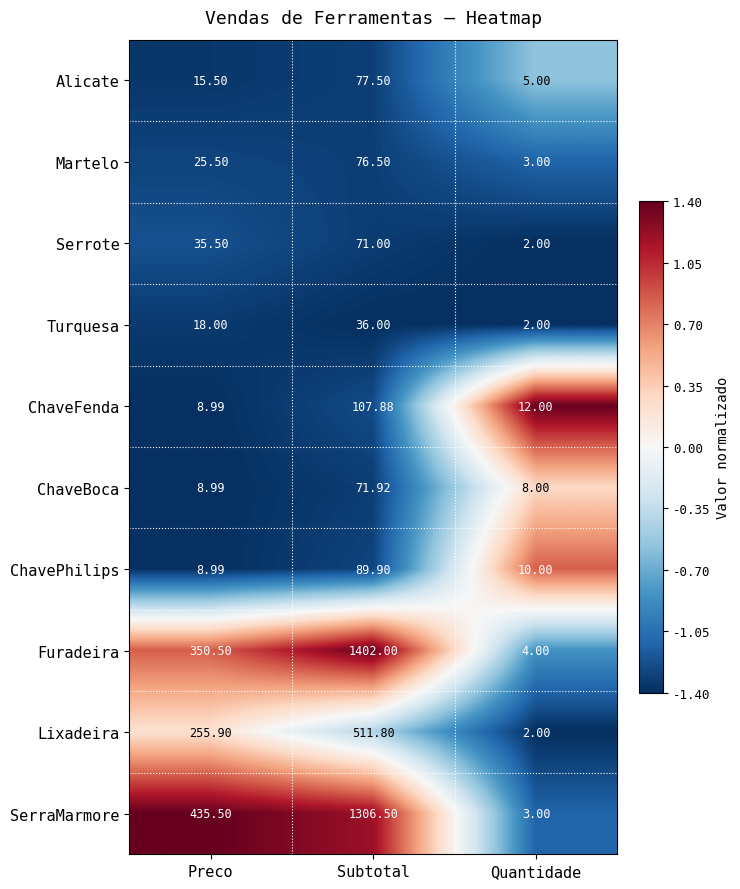

Which label corresponds to the smallest value in the chart?

Quantidade